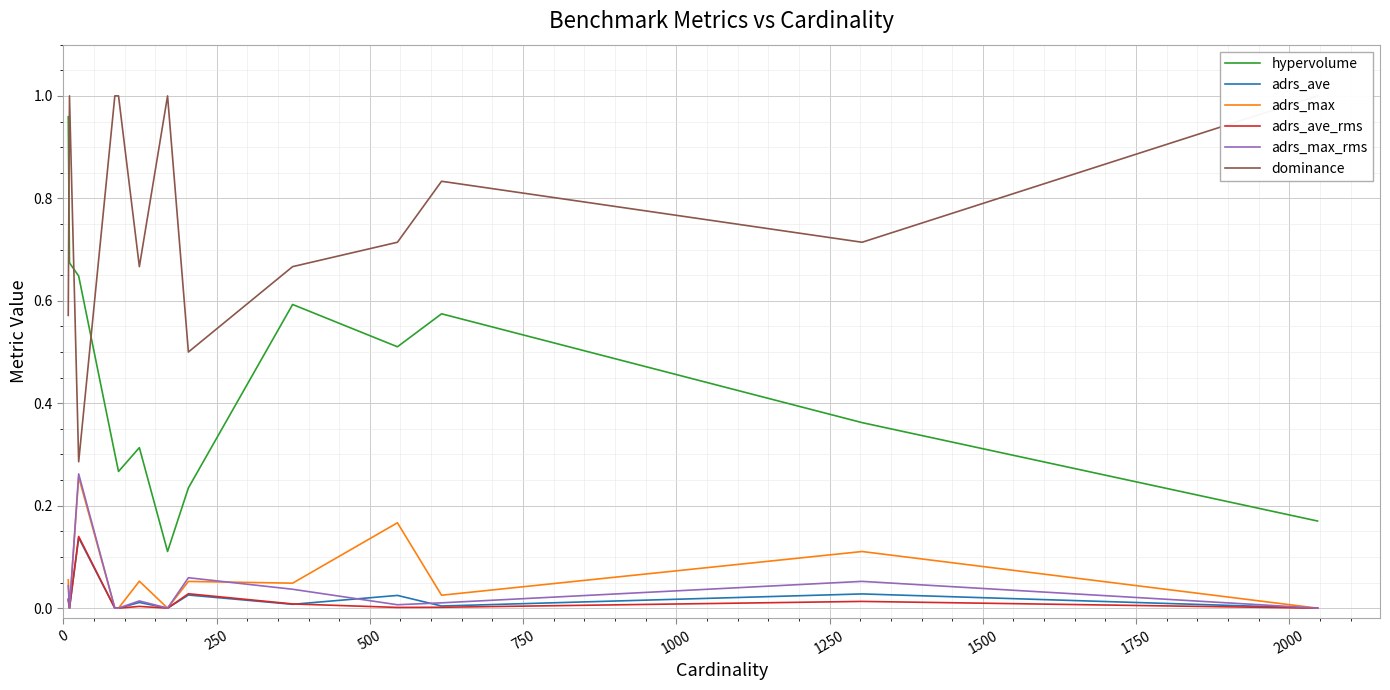

True or false: hypervolume and adrs_max_rms cross at least once.

False